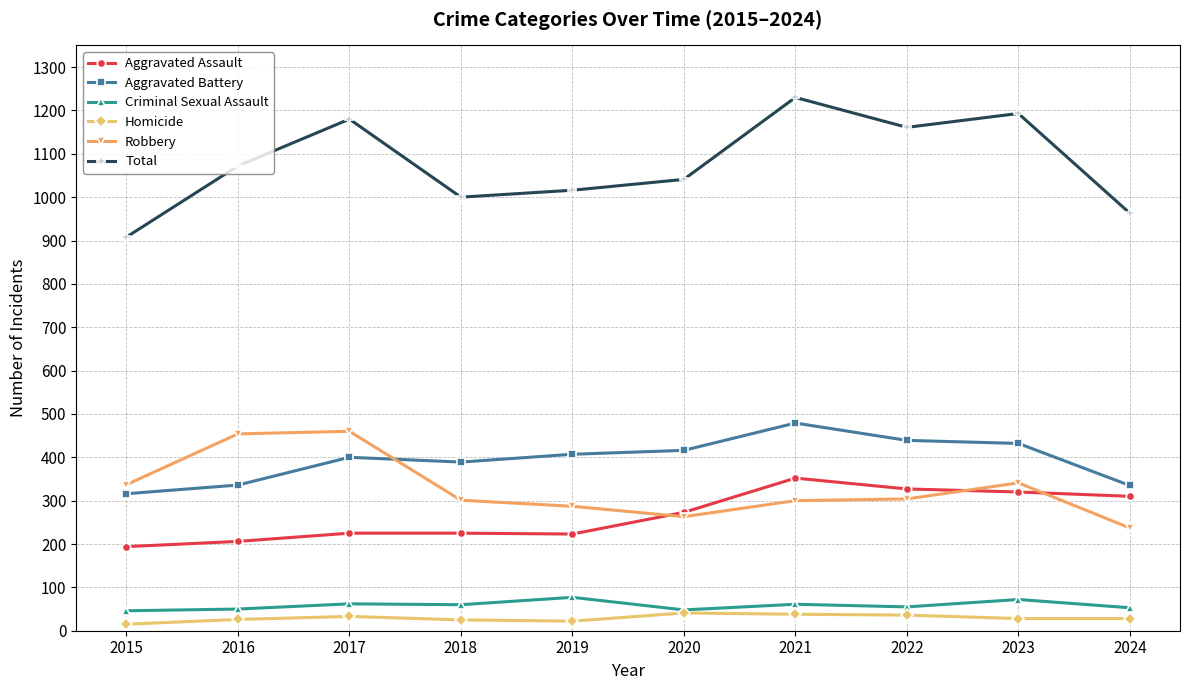

What is the total value across all series at 2020?

2082